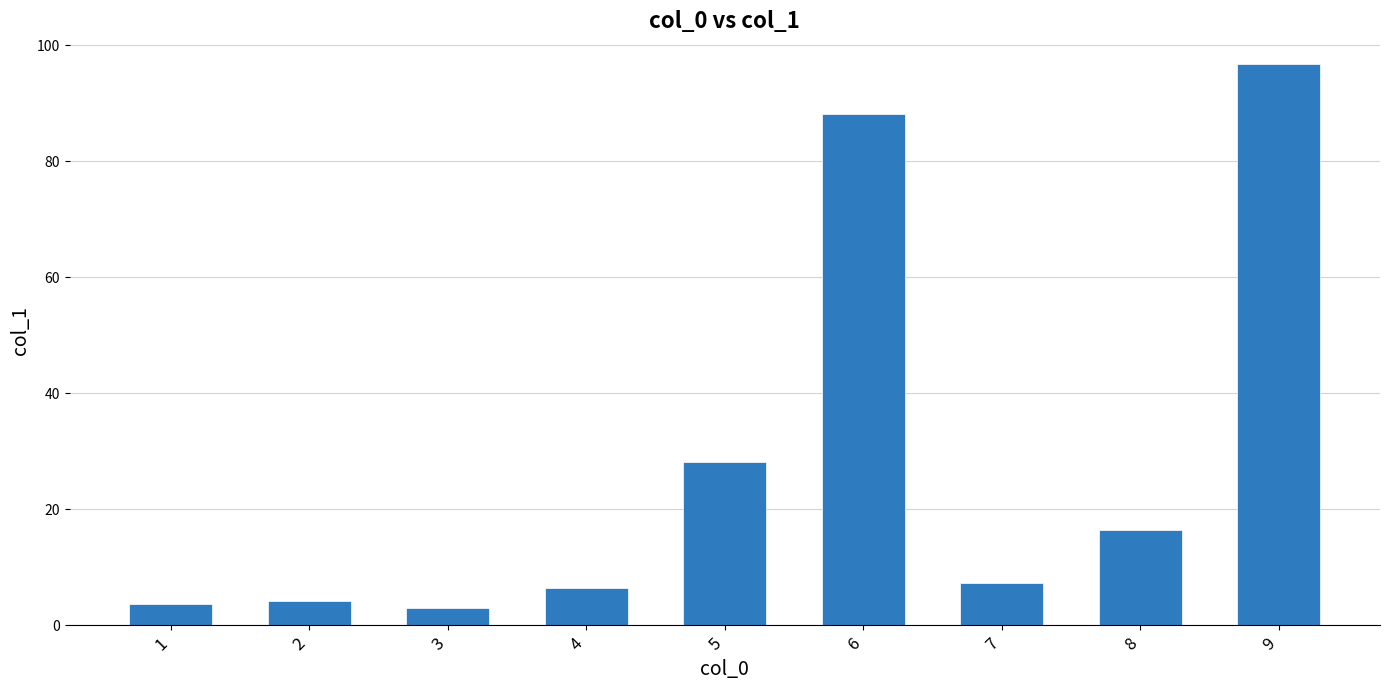

Reading left to right, what are all the values shown in this chart?

1=3.7	2=4.2	3=2.9	4=6.4	5=28.1	6=88.1	7=7.2	8=16.4	9=96.7